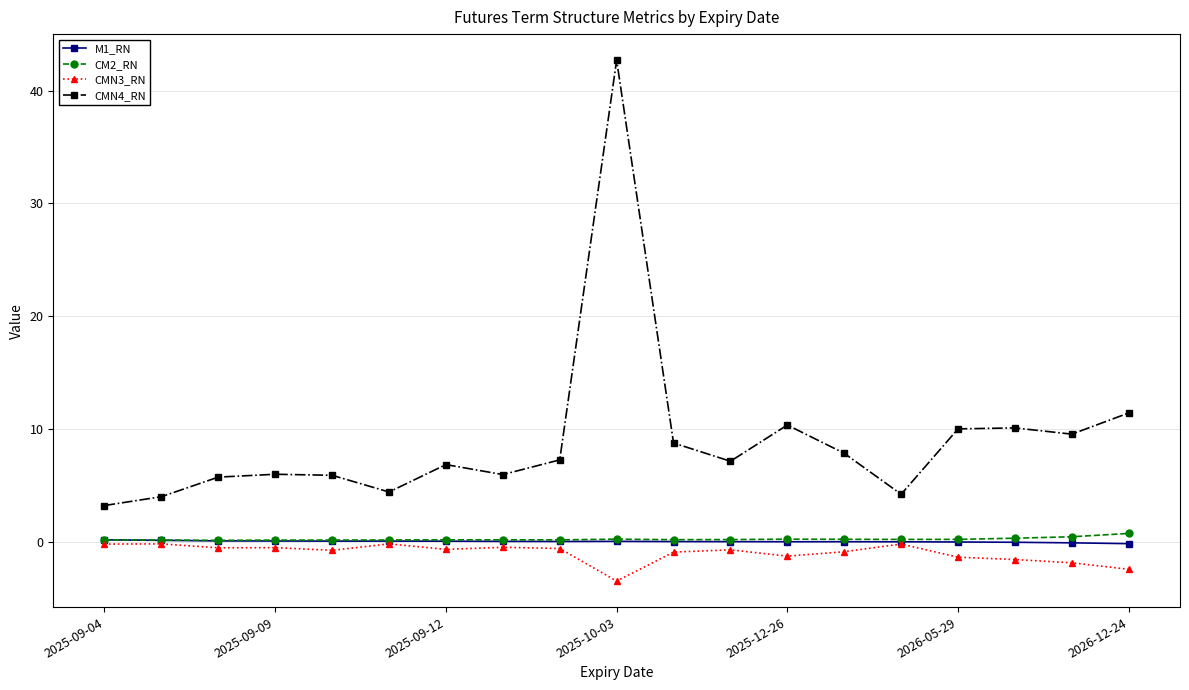

What is the average value of the CMN4_RN series?

9.0